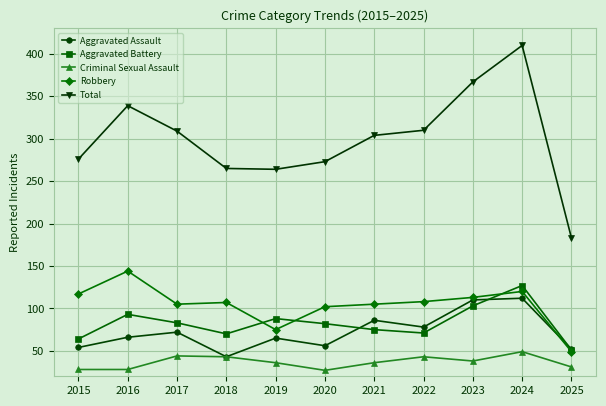

At which label does Aggravated Battery reach its minimum?

2025